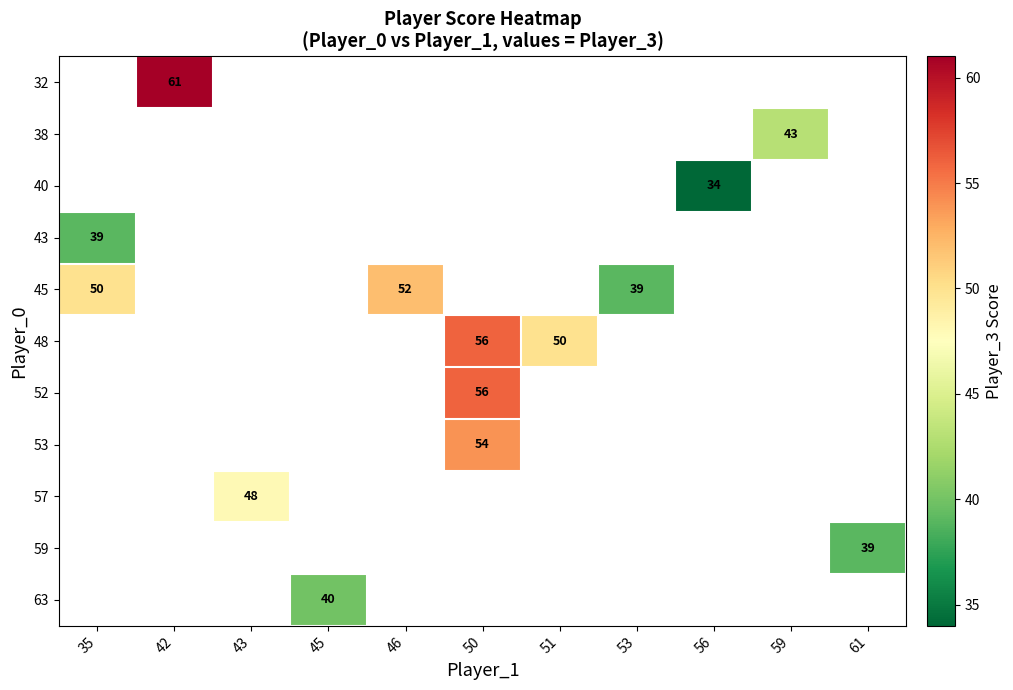

Between 61 and 53, which is larger?

53